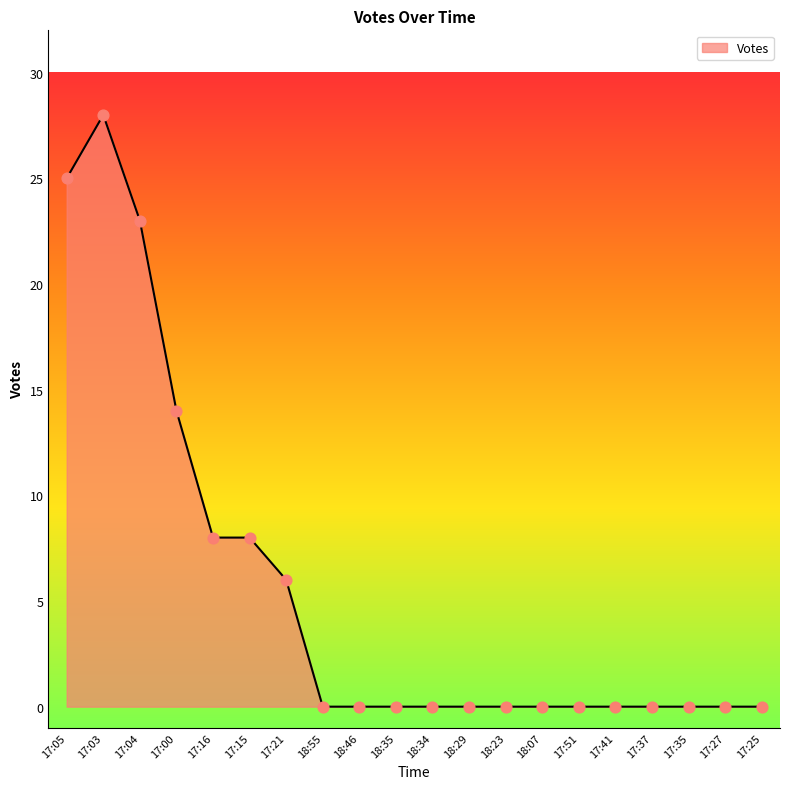

Between 17:05 and 17:00, which is larger?

17:05